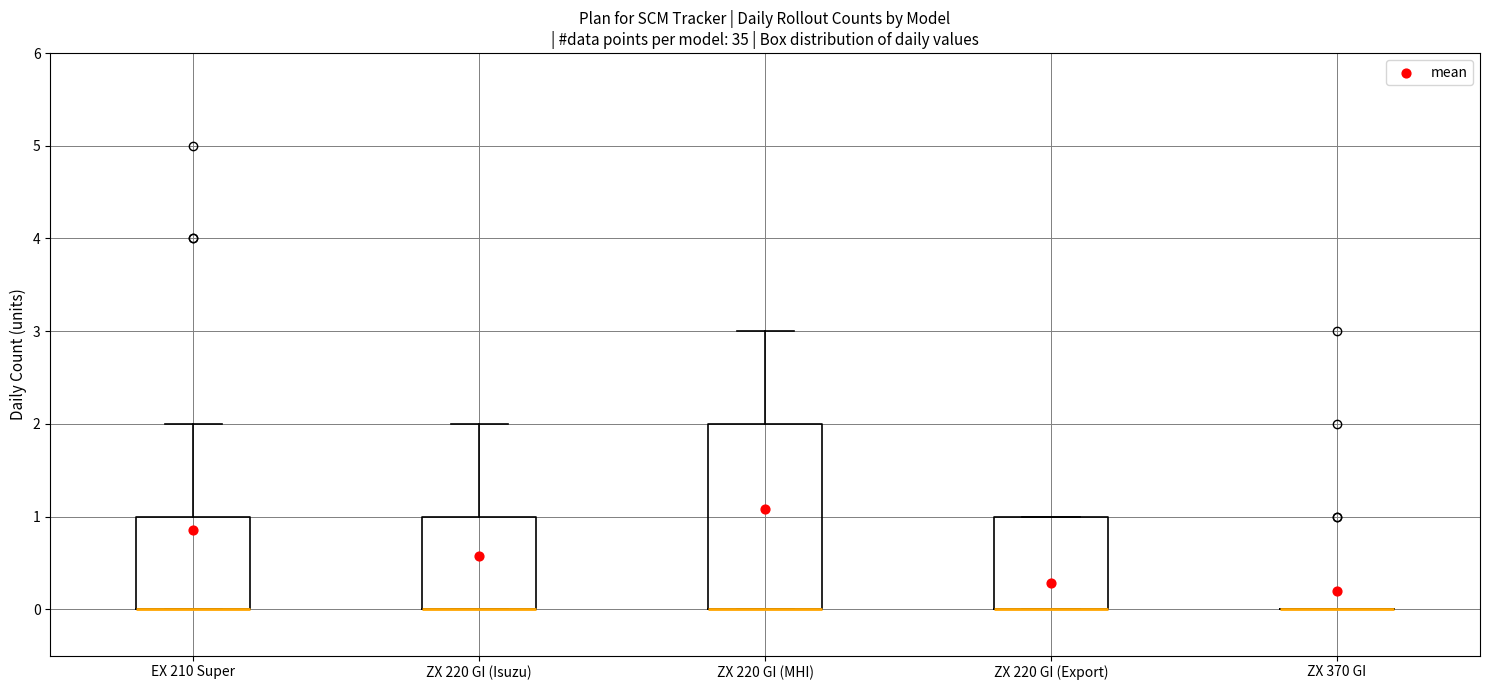

Reading left to right, transcribe this box plot: for each box, give where its median line is, the range the box spans, and where its two whiskers end, as read against the y-axis. The values are not printed on the chart, so give them approximately, as read against the axis.

EX 210 Super: median 0 (drawn on the box's lower edge), box 0 to 1, whiskers 0 to 2
ZX 220 GI (Isuzu): median 0 (drawn on the box's lower edge), box 0 to 1, whiskers 0 to 2
ZX 220 GI (MHI): median 0 (drawn on the box's lower edge), box 0 to 2, whiskers 0 to 3
ZX 220 GI (Export): median 0 (drawn on the box's lower edge), box 0 to 1, whiskers 0 to 1
ZX 370 GI: box collapsed to a line at 0, whiskers 0 to 0